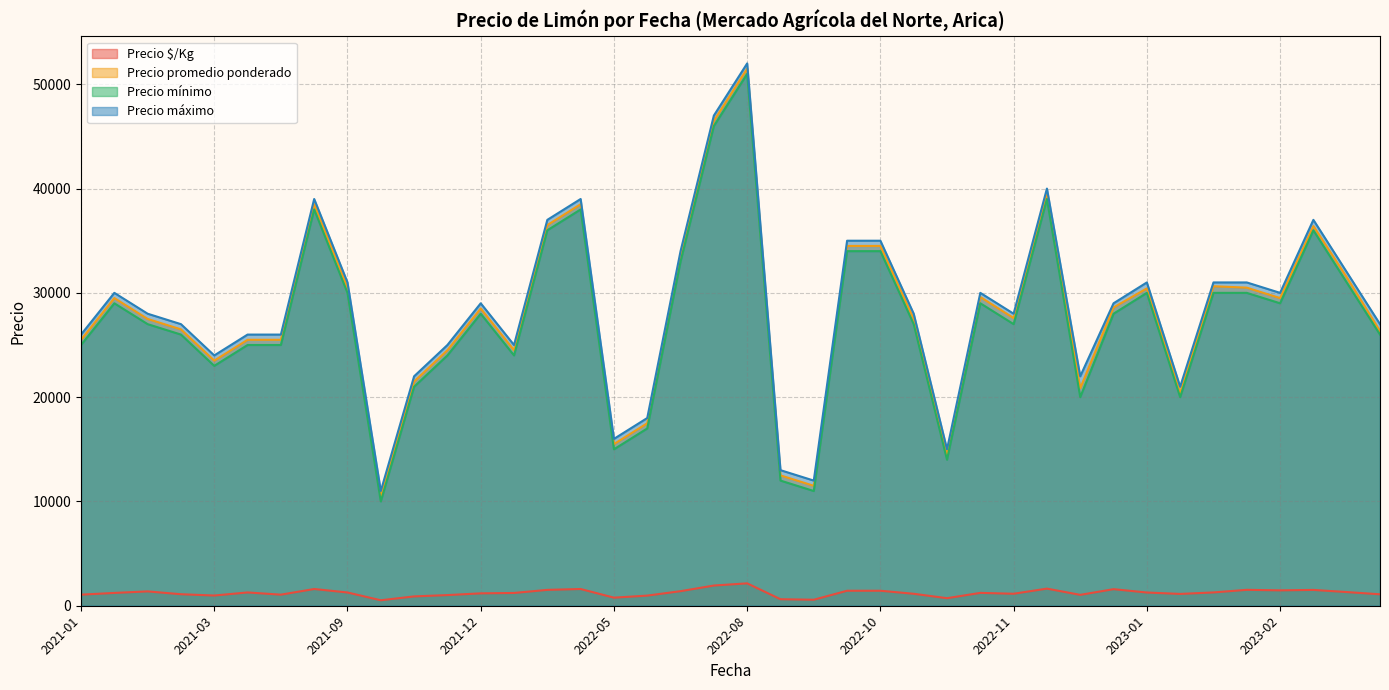

How many interior local peaks does the Precio $/Kg series have?

10